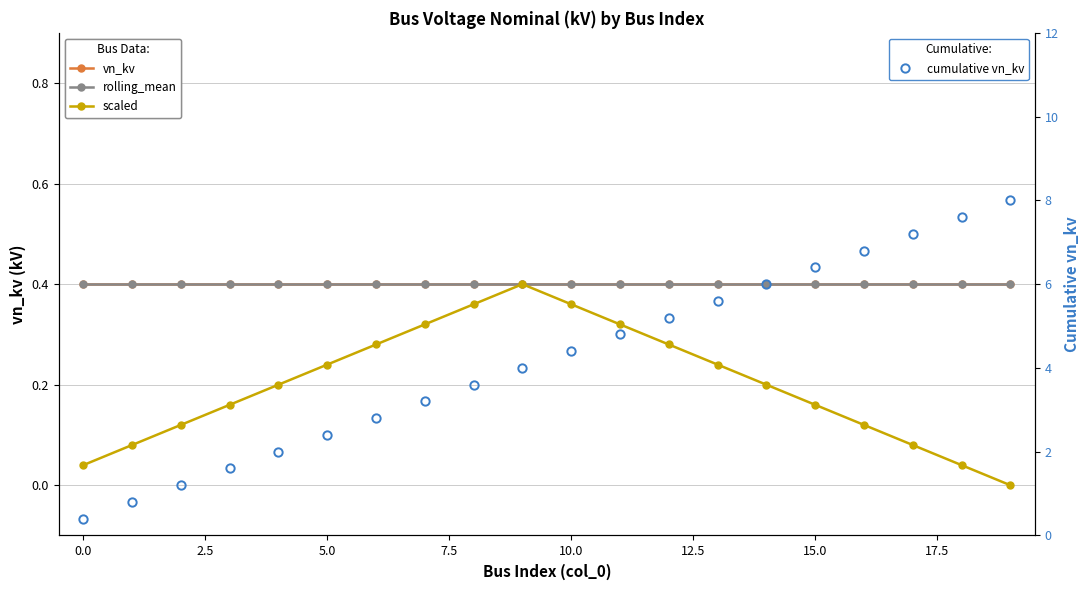

What is the lowest value of the cumulative vn_kv series?

0.4